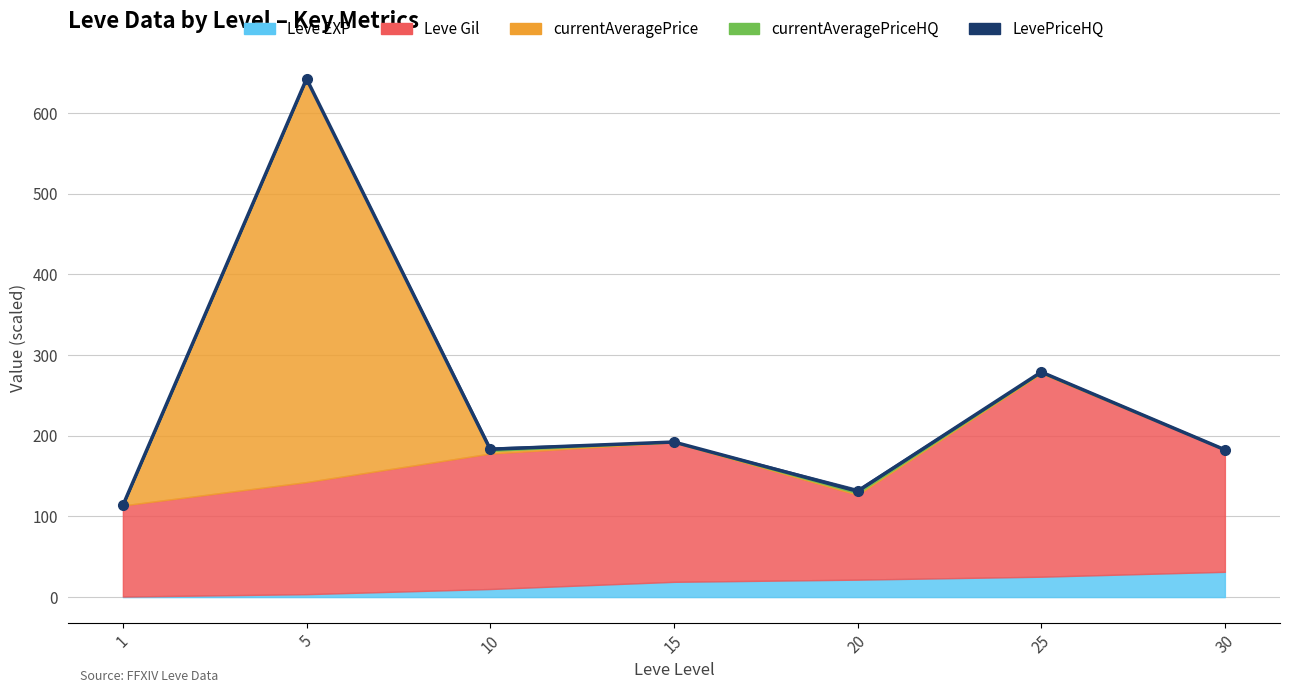

Which label corresponds to the largest value in the chart?

5